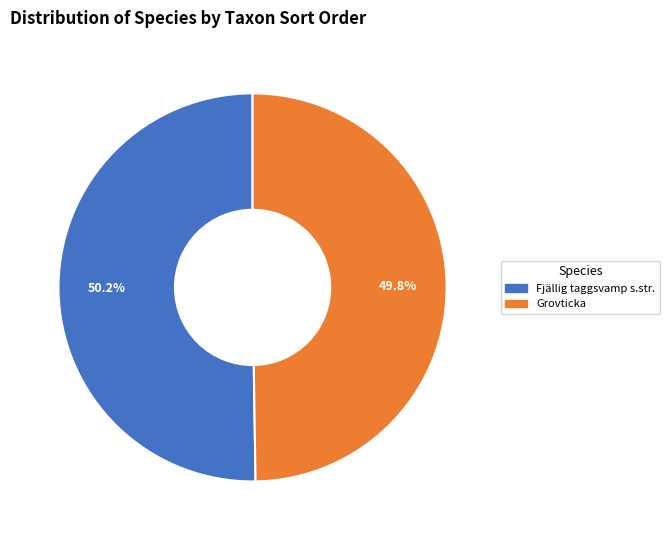

True or false: Fjällig taggsvamp s.str. accounts for 63% of the total.

False